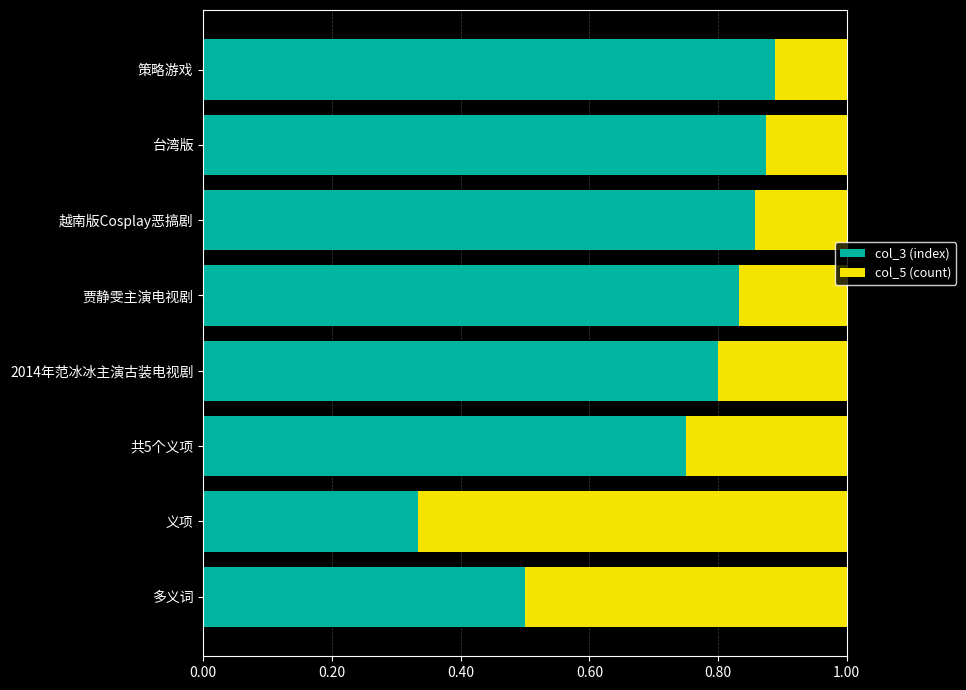

At which label does col_3 (index) reach its minimum?

义项